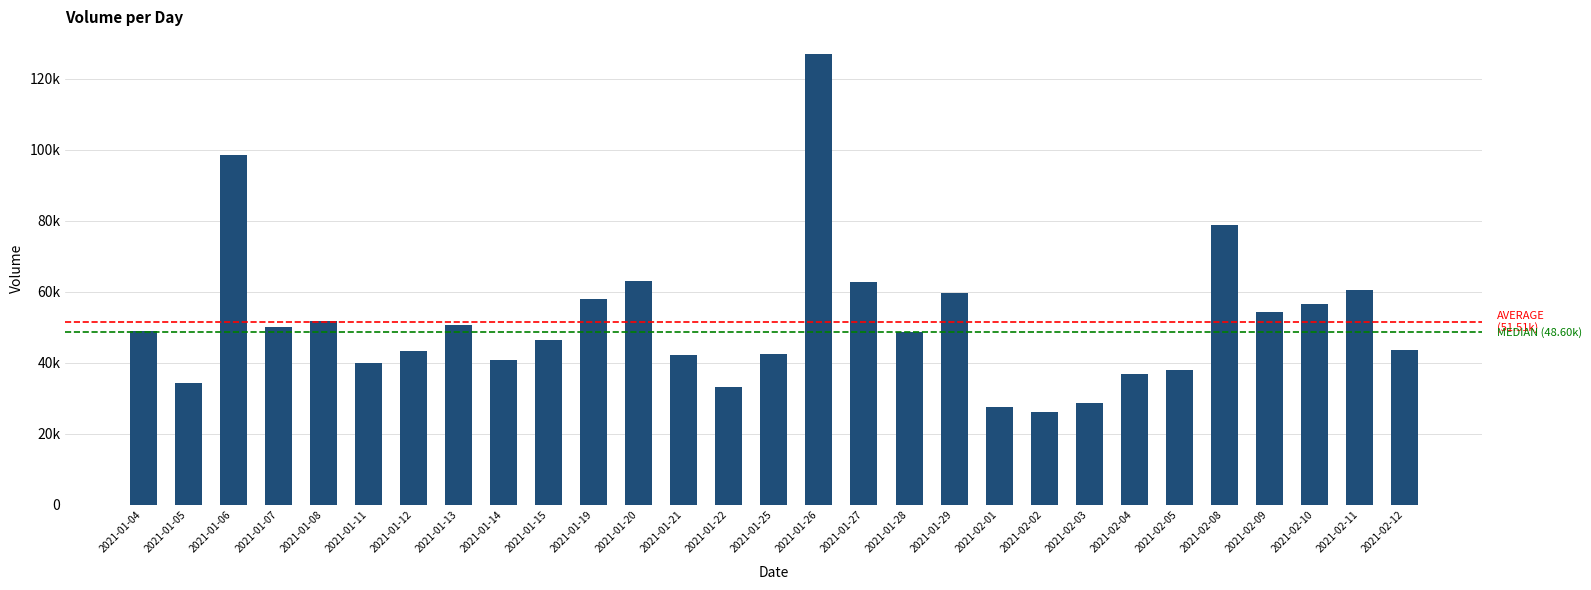

Reading left to right, extract all data points from this chart.

48900	34400	98600	50100	51900	39900	43400	50700	40900	46500	57900	63000	42300	33300	42400	127000	62900	48600	59800	27500	26300	28600	36800	38000	78900	54400	56600	60500	43700